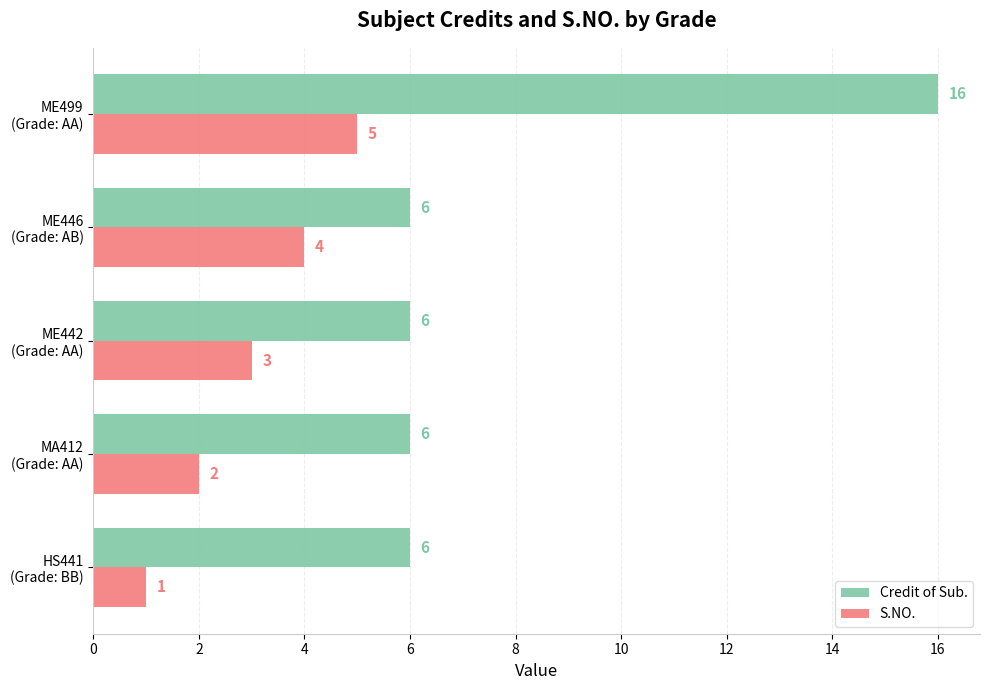

Count the Credit of Sub. values in the range 6 to 7.

4